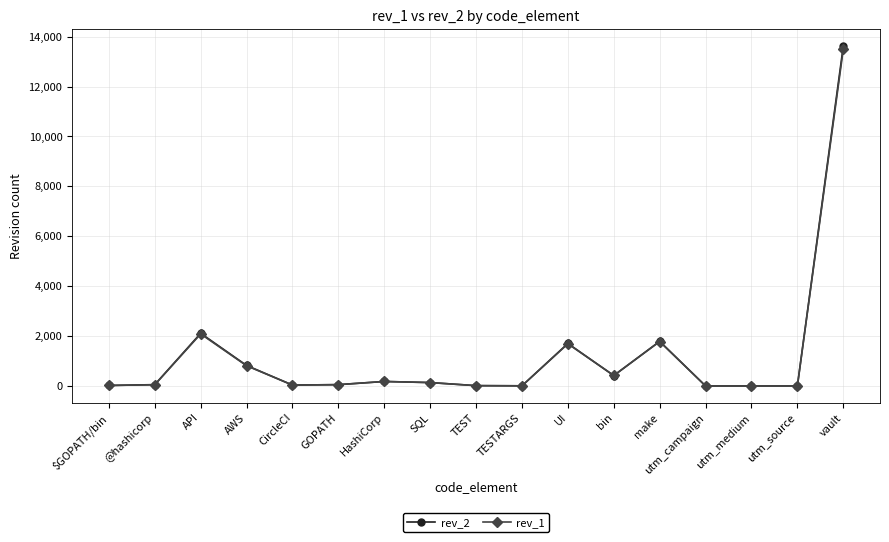

Where is rev_2 nearest to the value 6808?

API